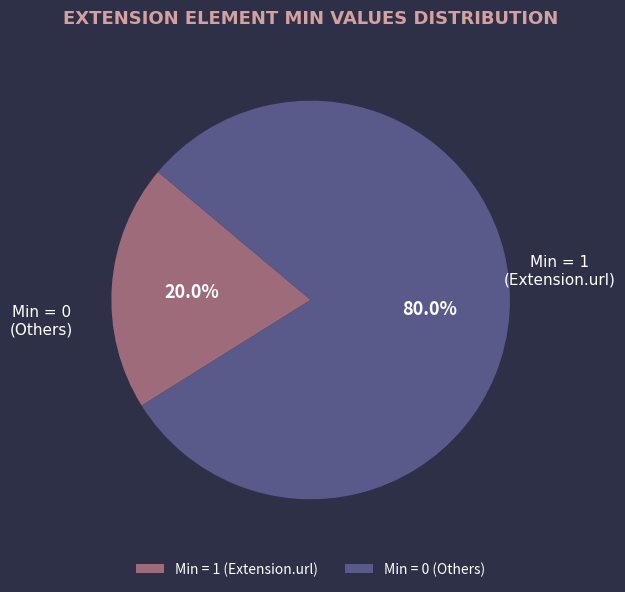

Rank the categories by value from highest to lowest.

Min = 0 (Others), Min = 1 (Extension.url)